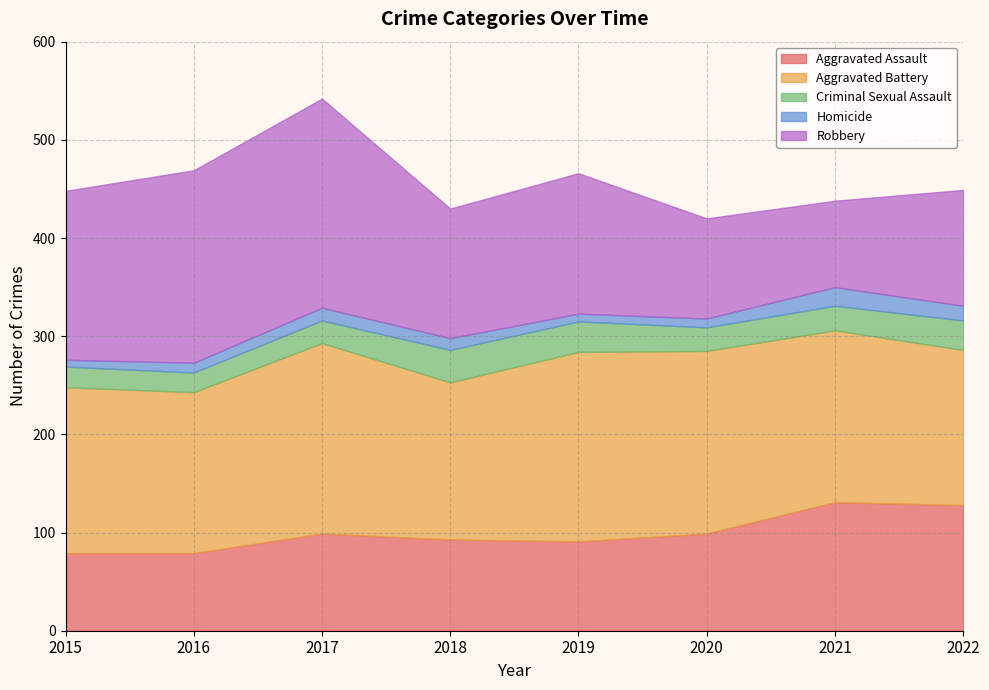

Which series has the largest range (max minus min)?

Robbery